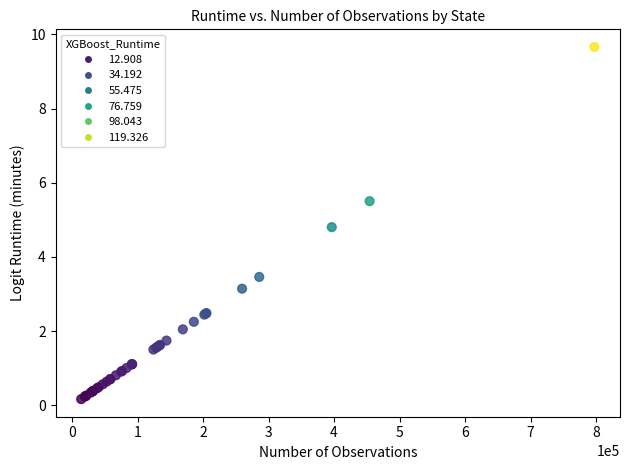

What Y value in the scatter plot is closest to 4?

3.5